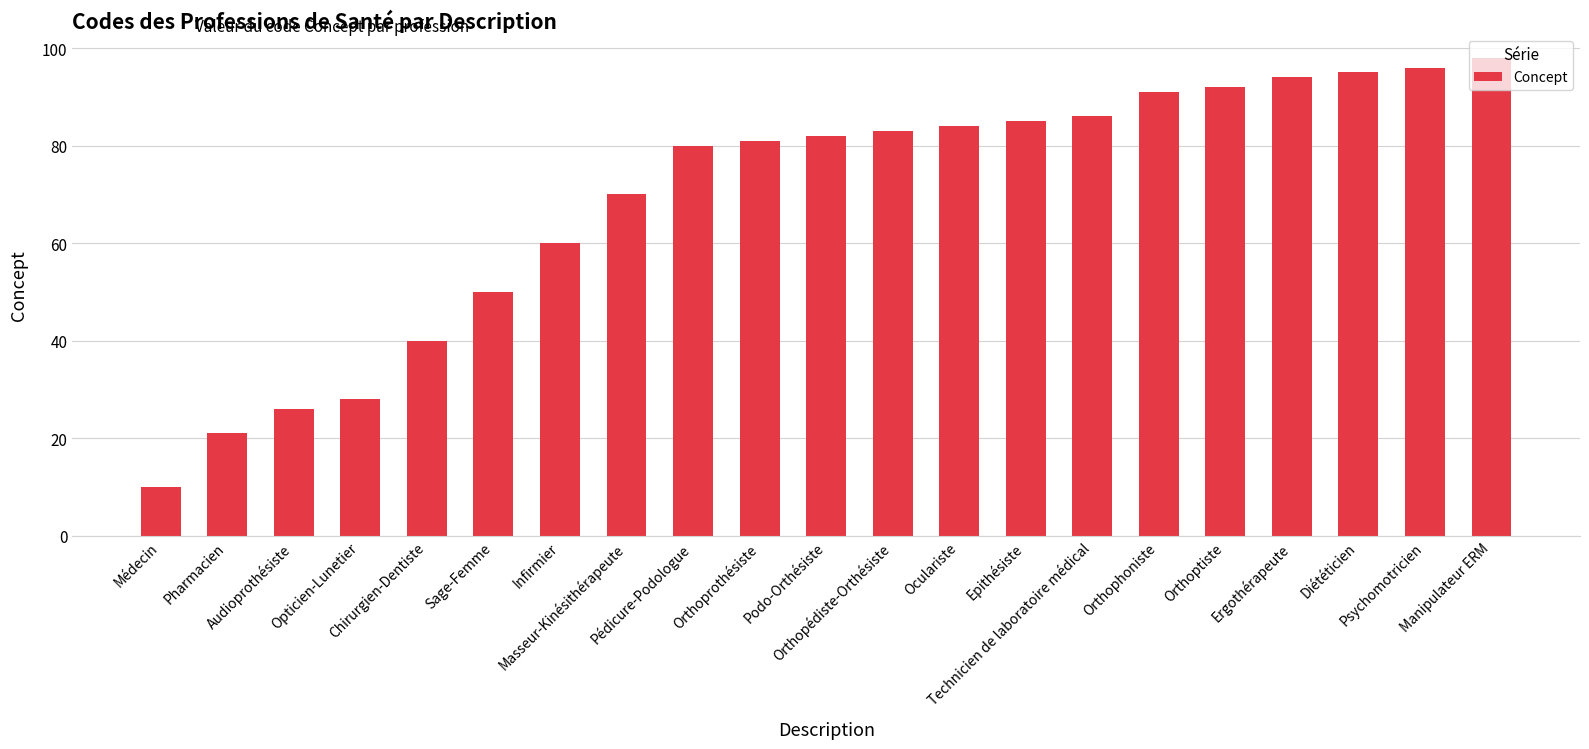

At which category does the chart reach its peak across all series?

Manipulateur ERM